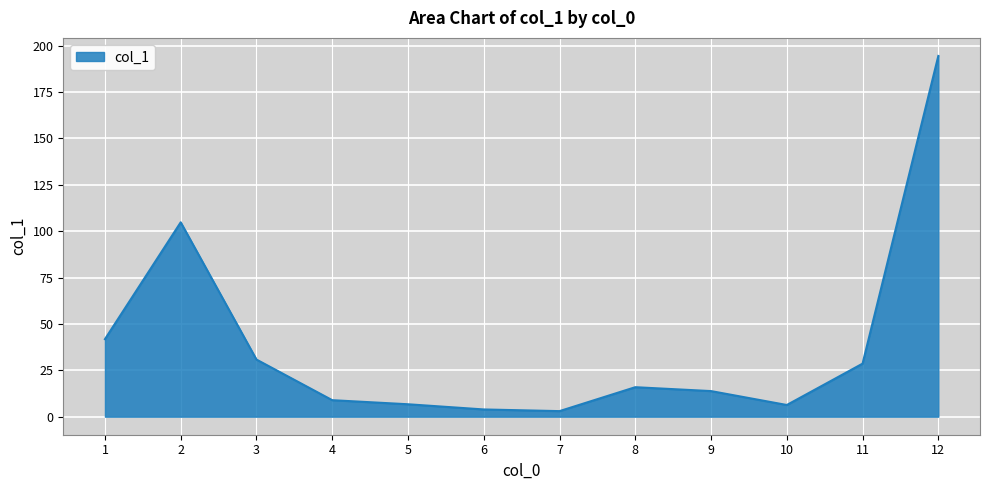

Between 4 and 12, which is larger?

12